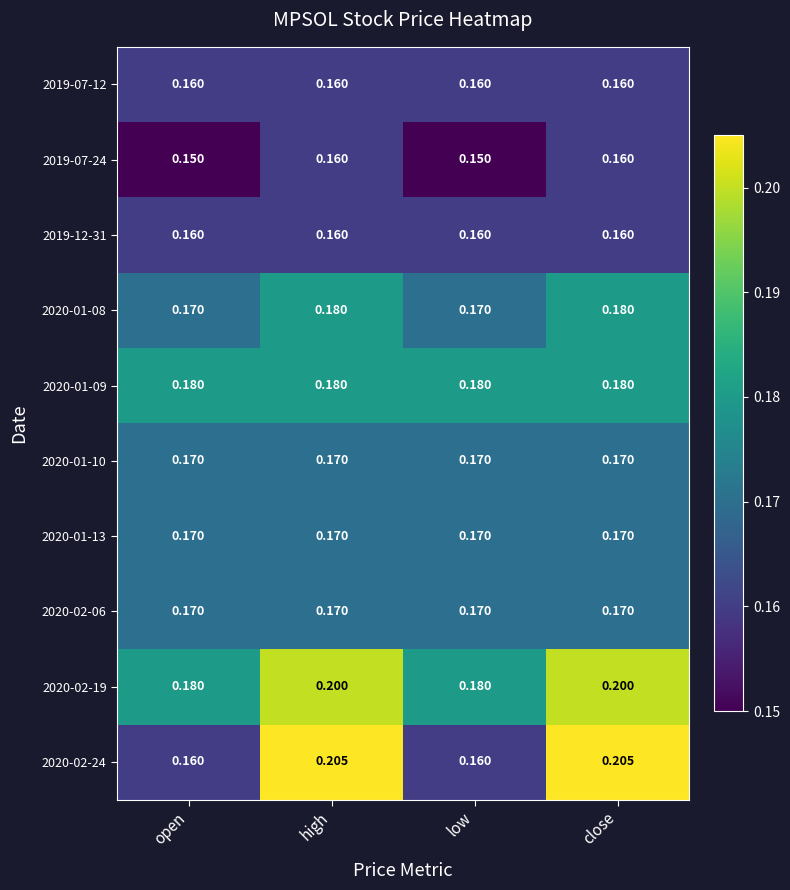

Is the value of 2019-12-31 at close greater than the value of 2020-01-08 at high?

No